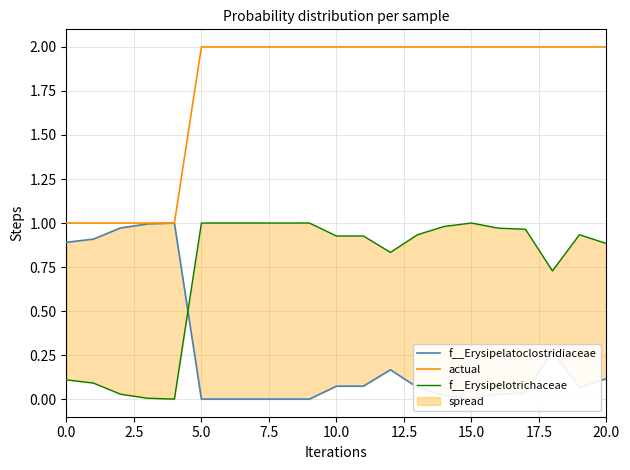

What is the label of the 20th point from the left?

19